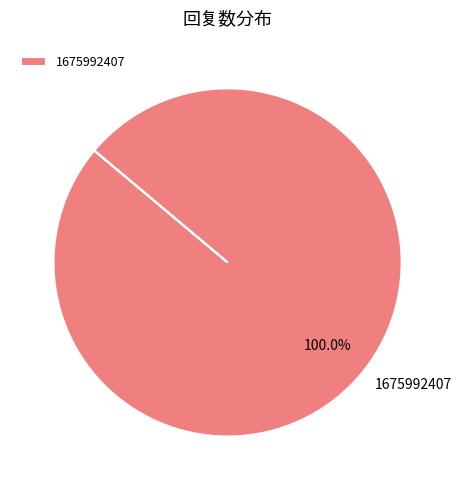

Rank the categories by value from highest to lowest.

1675992407